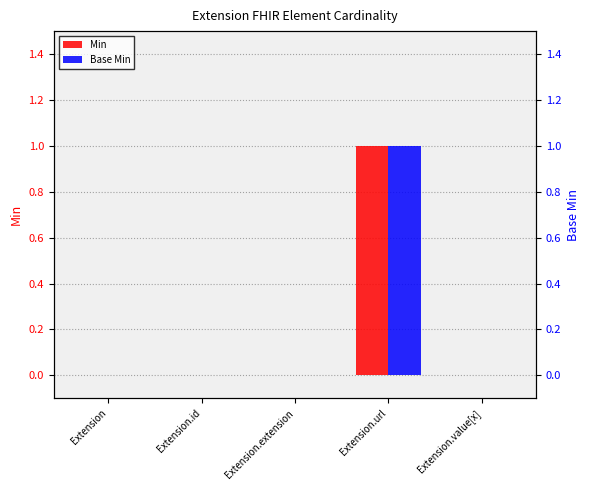

Rank the categories by Min value from highest to lowest.

Extension.url, Extension, Extension.id, Extension.extension, Extension.value[x]